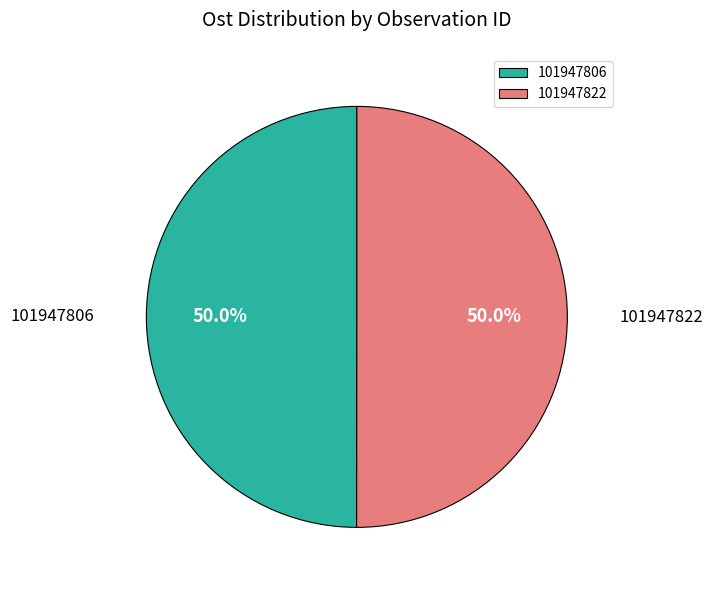

Approximately how many times larger is the value at 101947806 compared to 101947822?

1.0